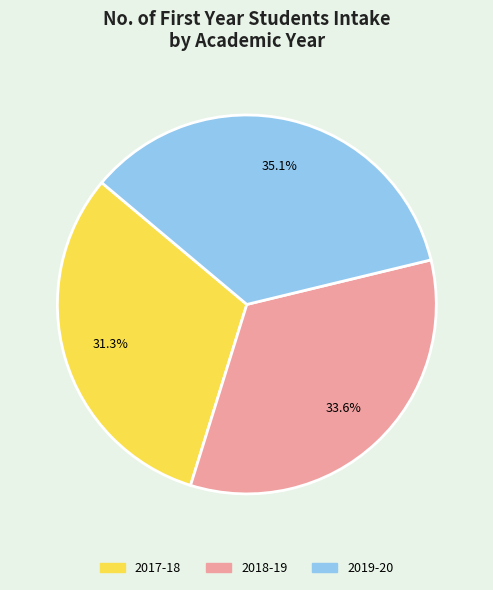

Is it true that 2018-19 is 25% of the pie?

False